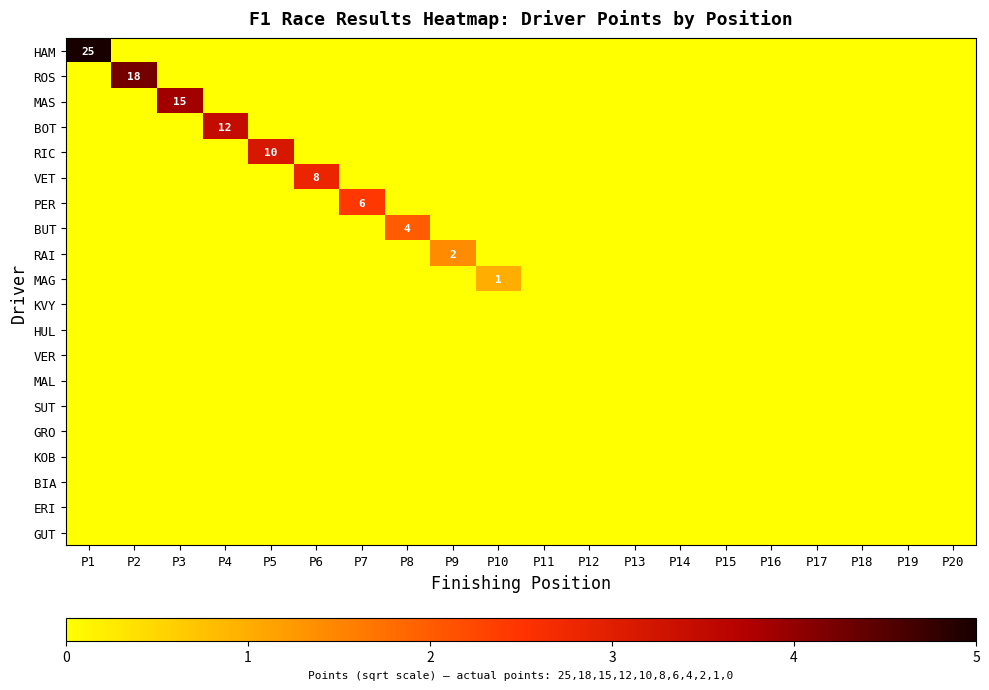

At which category is the sum across all series the highest?

P1